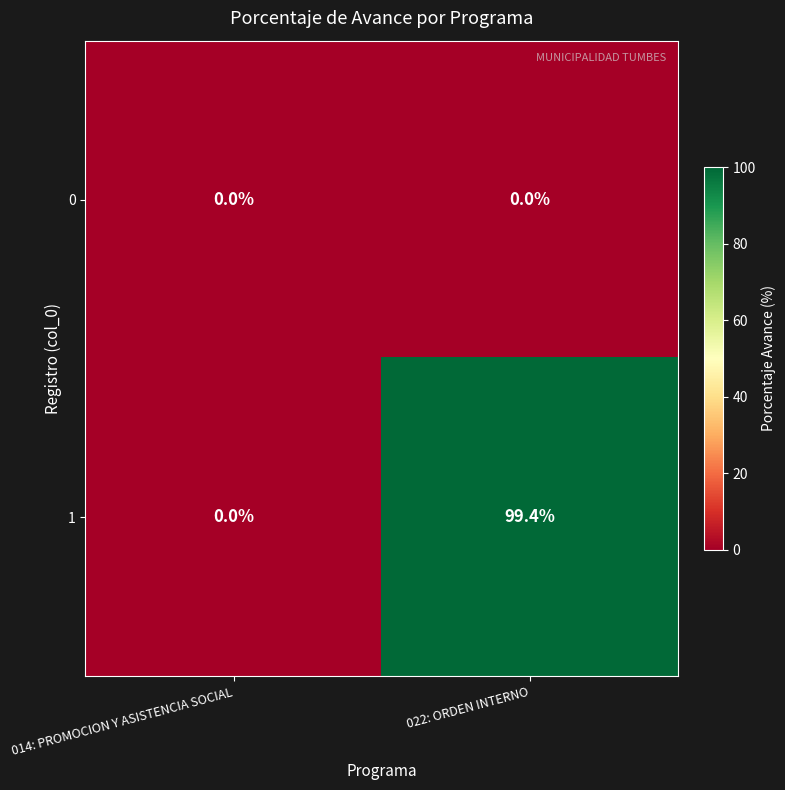

At which label is 1 closest to 49?

014: PROMOCION Y ASISTENCIA SOCIAL